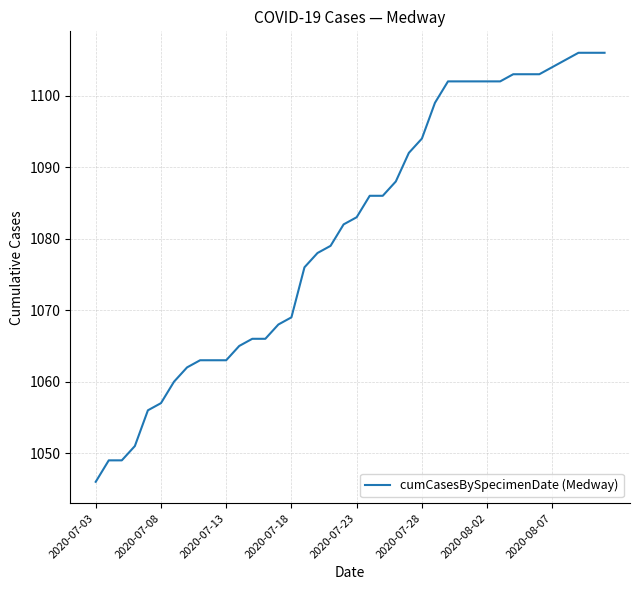

What is the maximum value shown in the chart?

1106